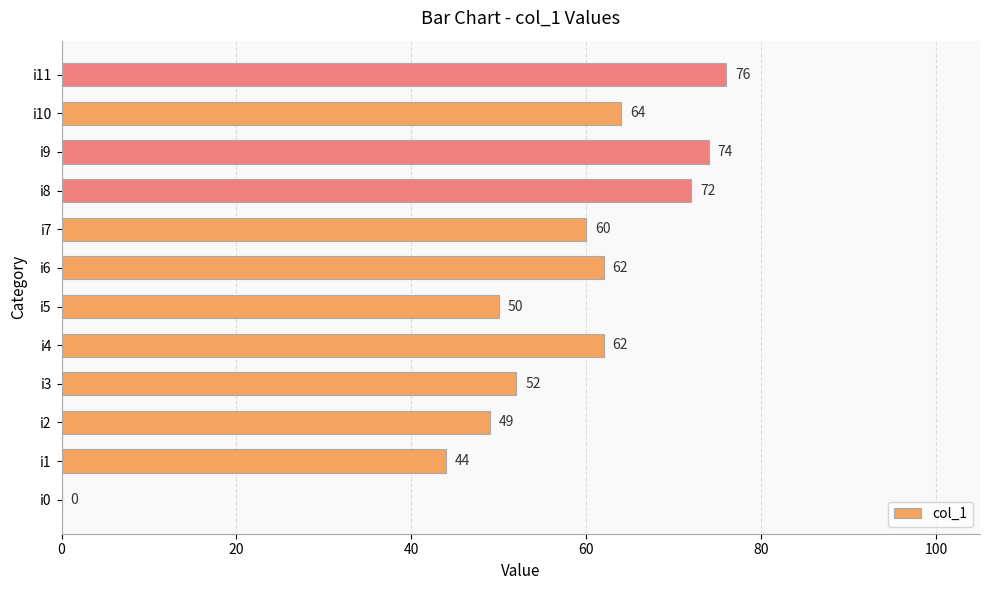

What is the approximate value at i4?

62